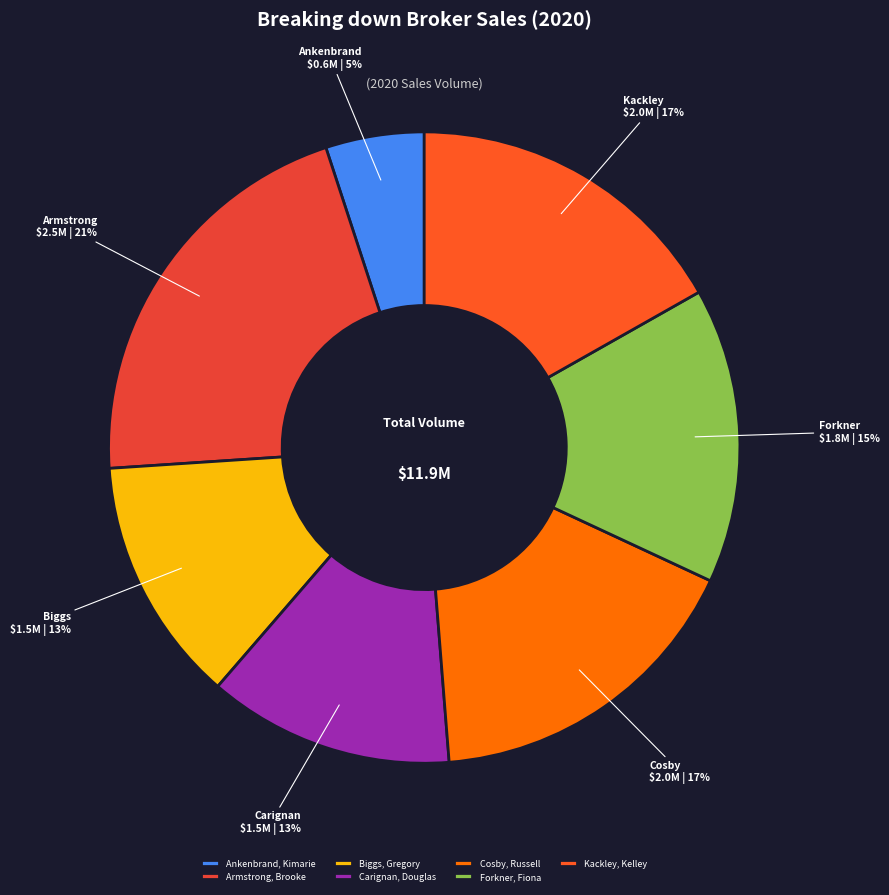

How many segments does this pie chart have?

7